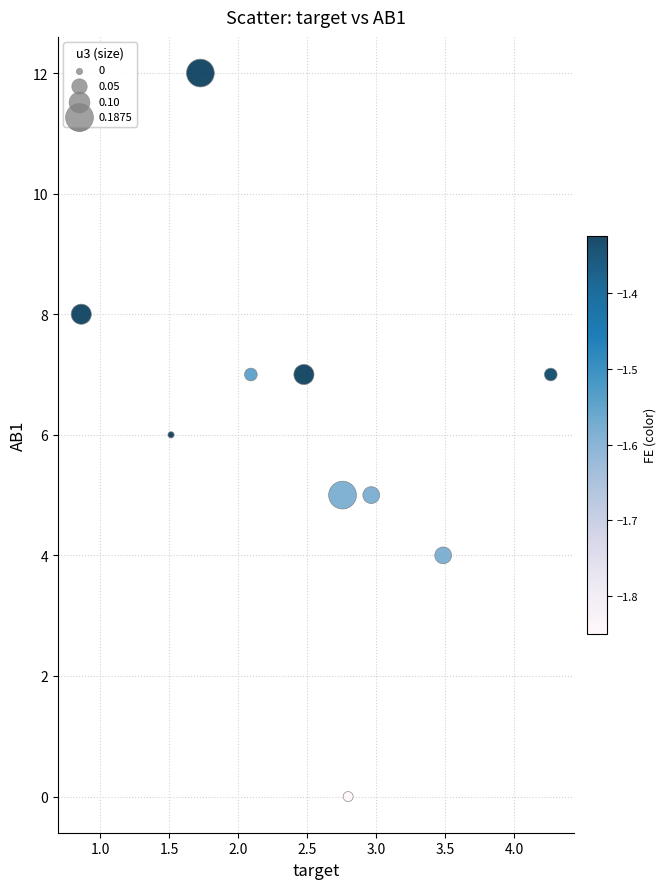

What is the average Y value?

6